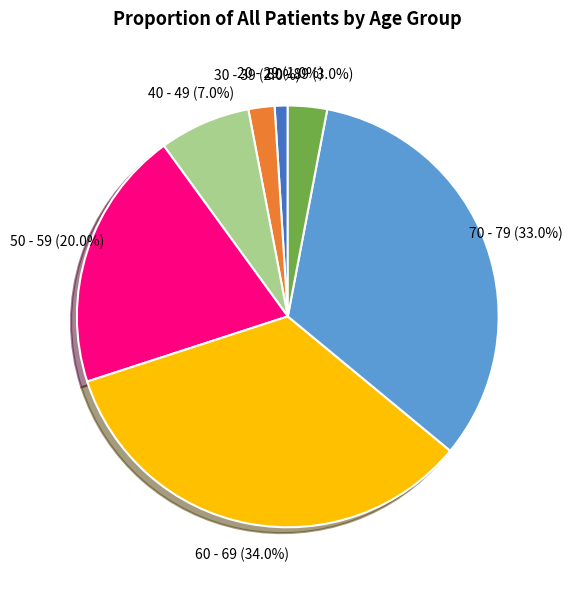

Between 20 - 29 and 40 - 49, which is larger?

40 - 49